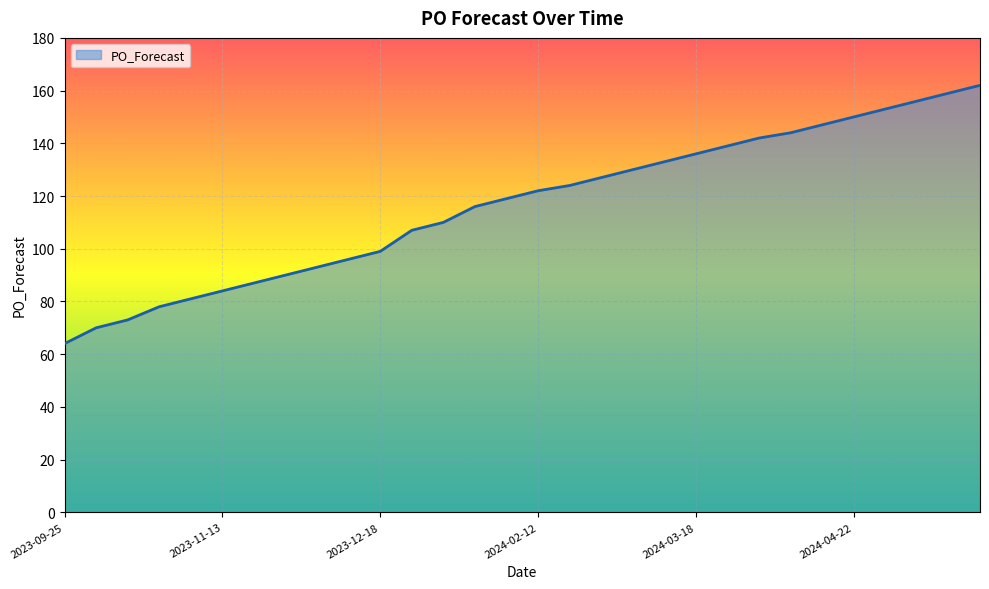

What is the difference between the second highest and minimum values?

95